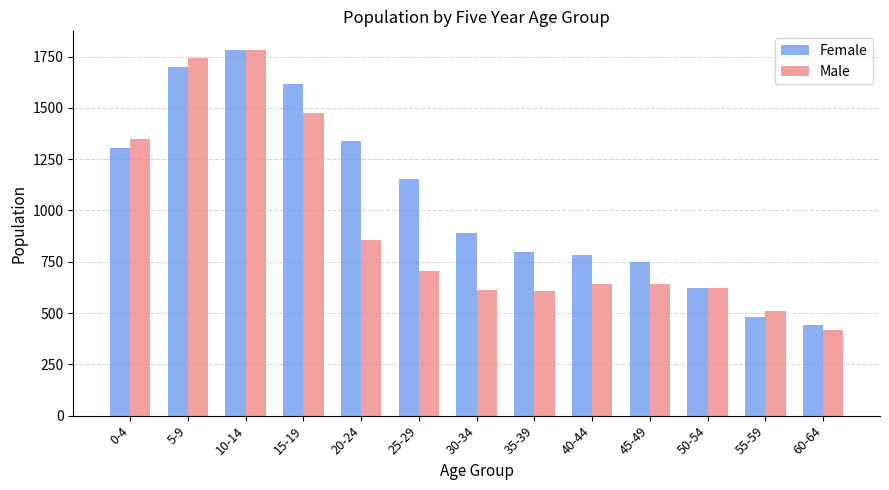

Which label corresponds to the smallest value in the chart?

60-64